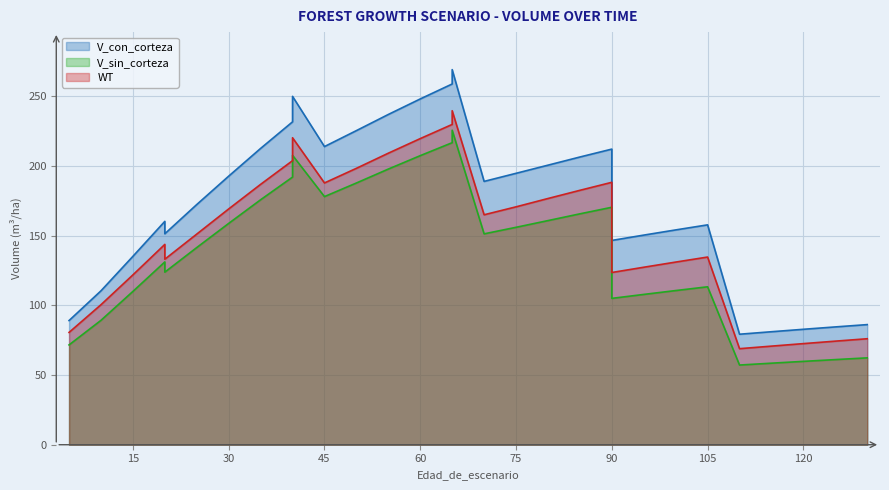

True or false: WT and V_sin_corteza intersect in this chart.

False